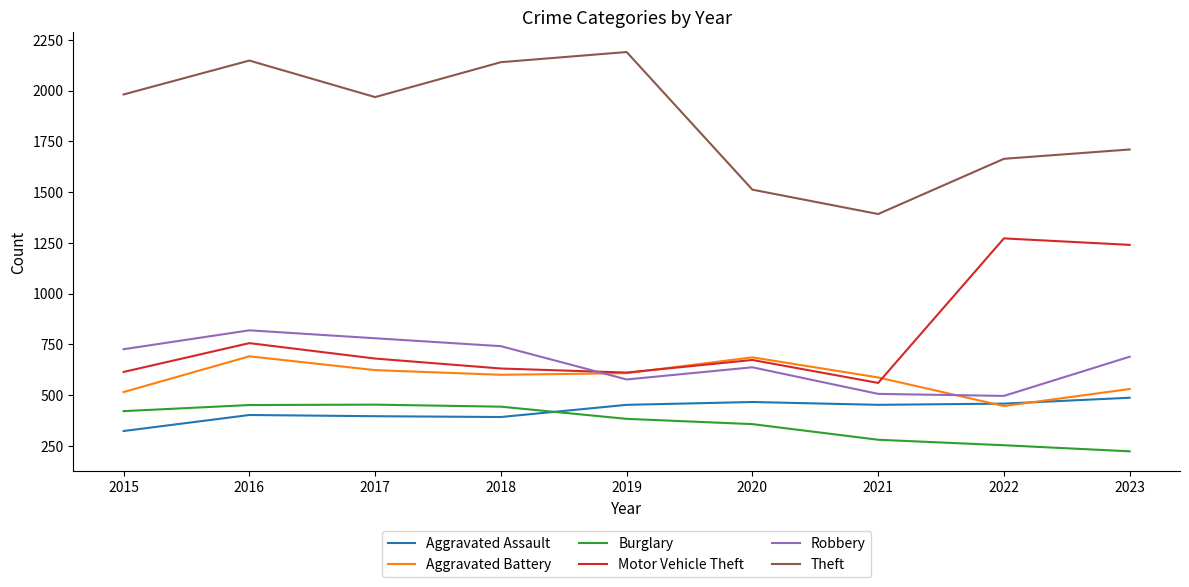

At how many categories does at least one series exceed 1004?

9